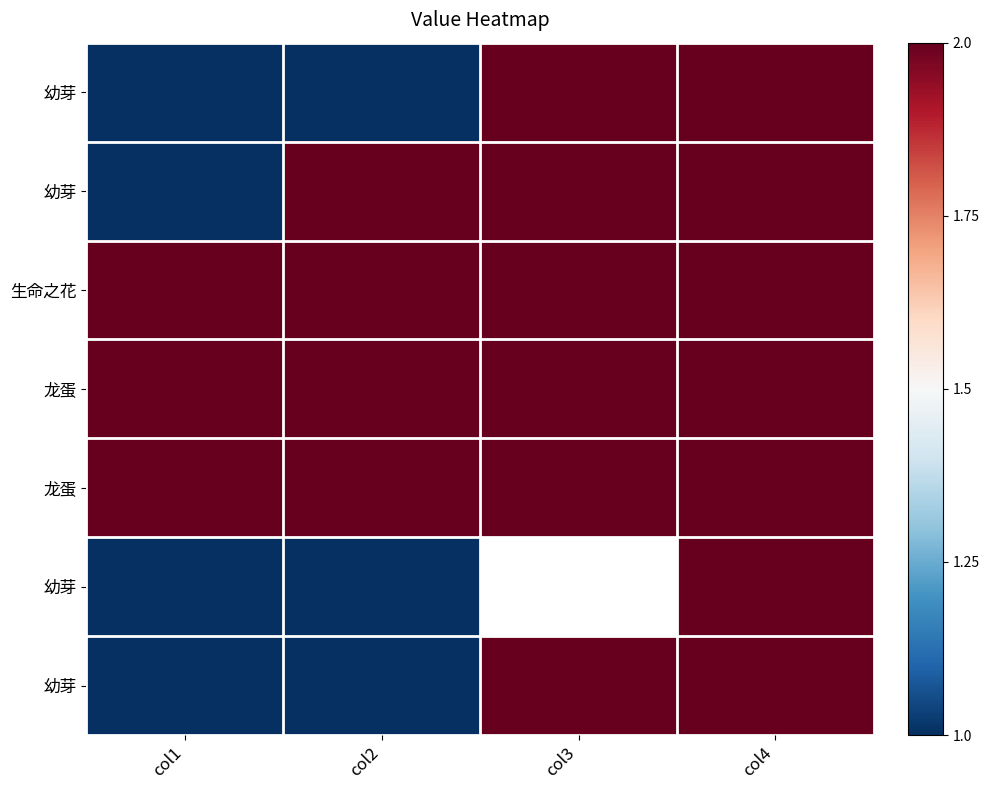

At how many categories does at least one series exceed 1?

4